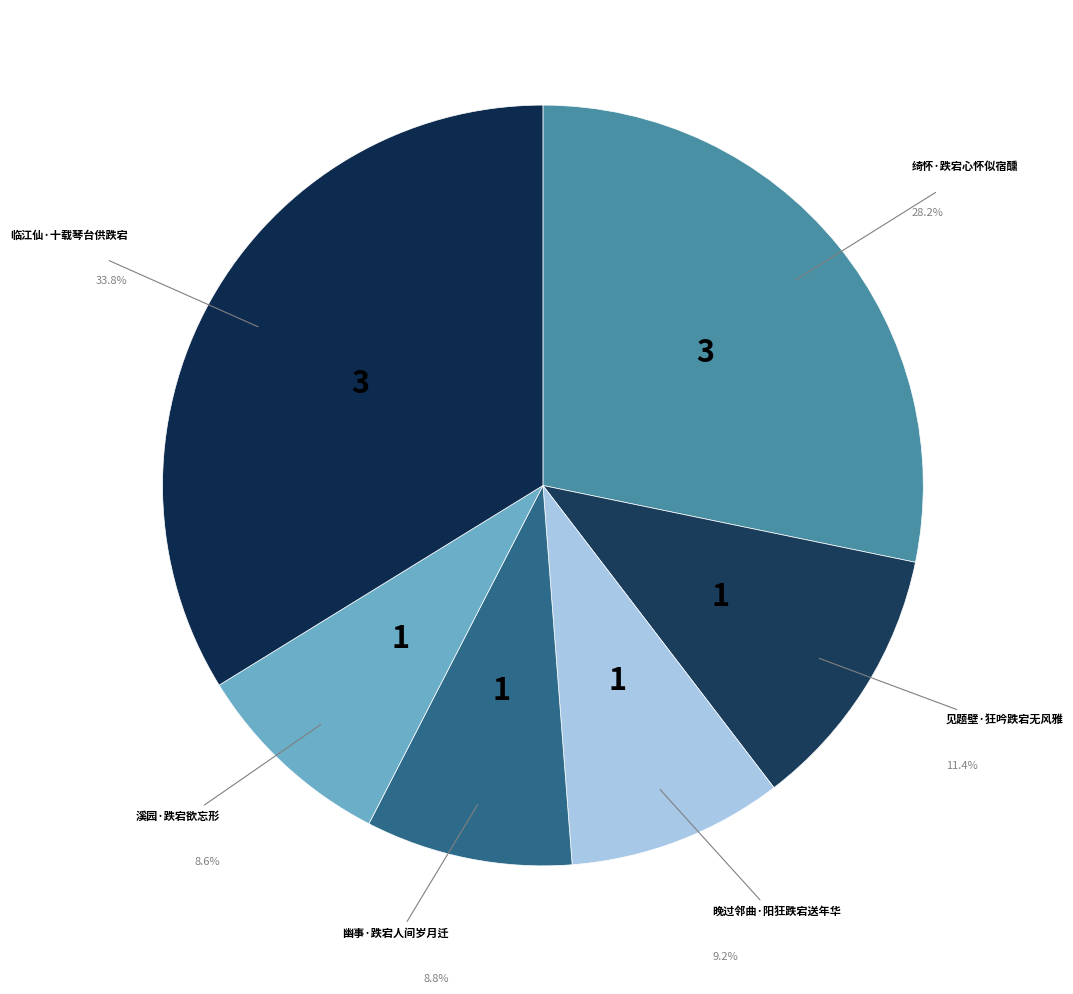

Is there any slice that represents more than half of the pie?

No